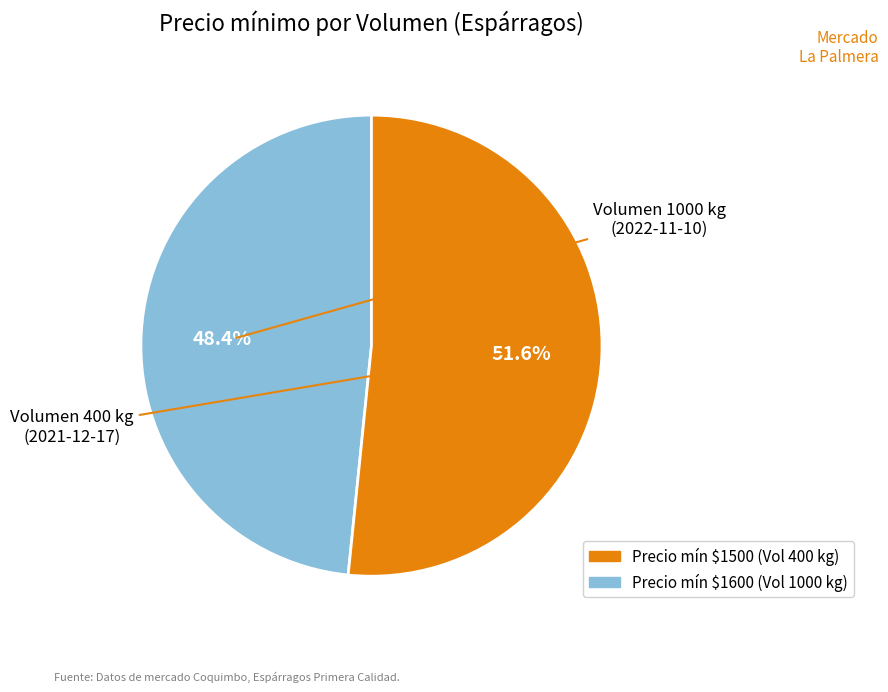

How many slices are in this pie chart?

2